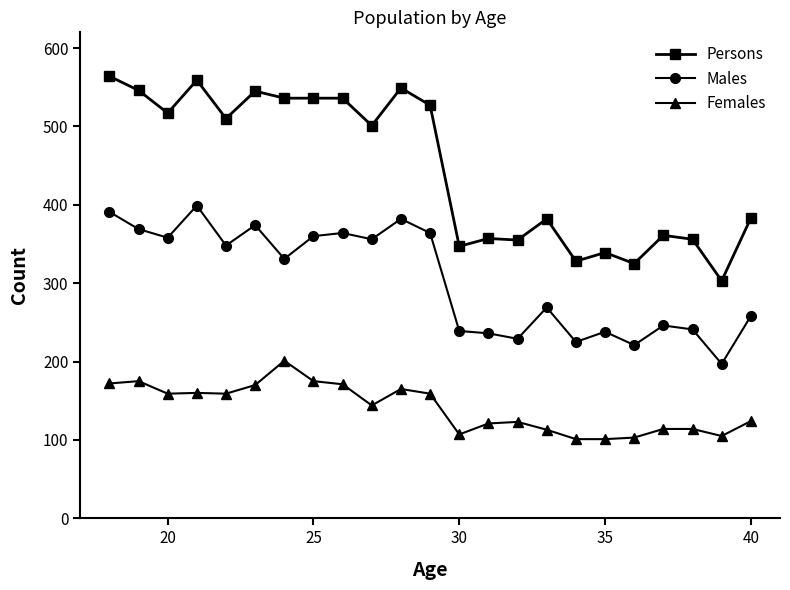

What is the average value of the Persons series?

446